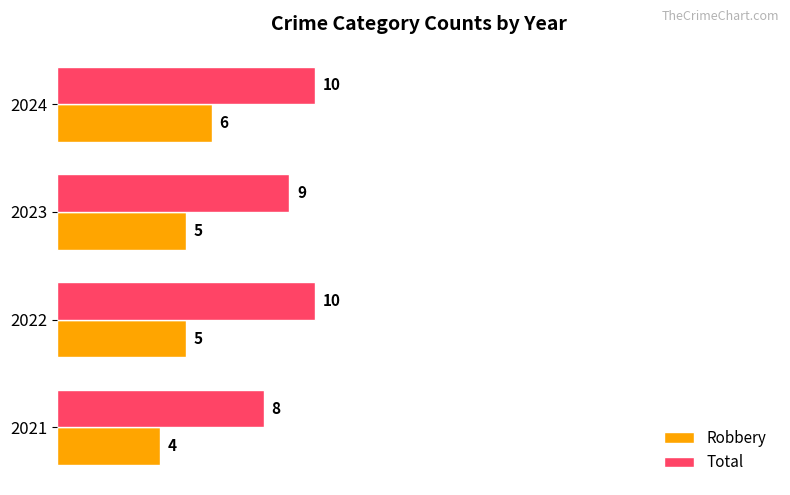

What is the maximum value shown in the chart?

10